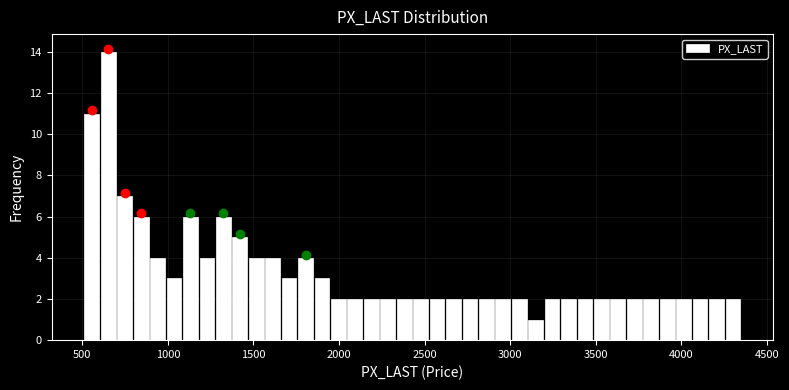

Read against the x-axis, roughly where is the centre of the tallest bar?

650